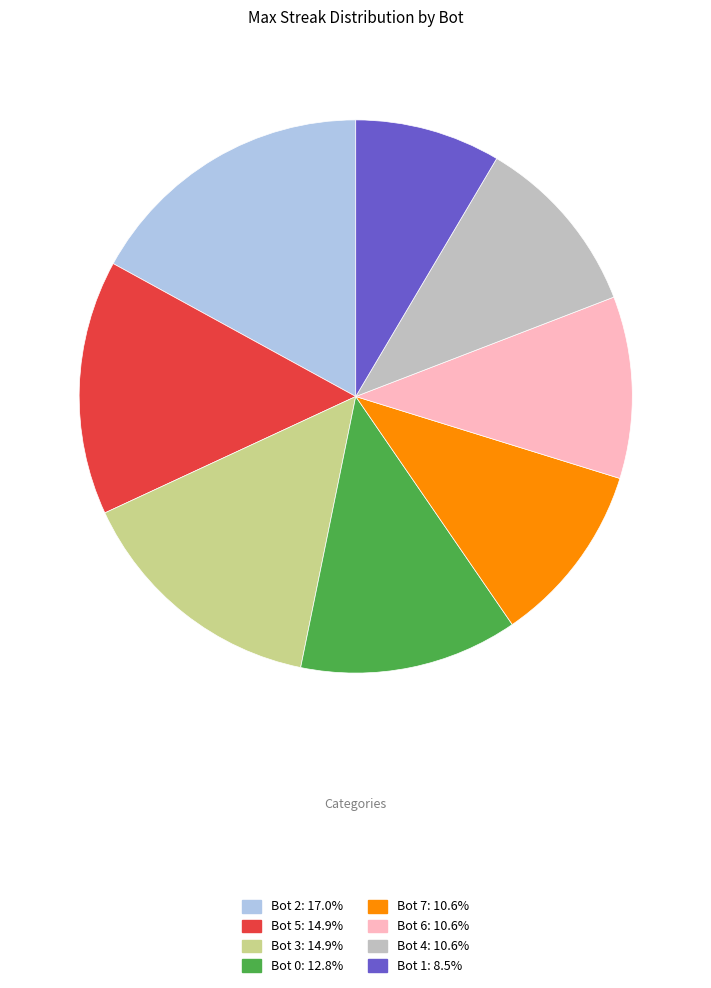

What is the ratio of the value at Bot 1 to the value at Bot 4?

0.8